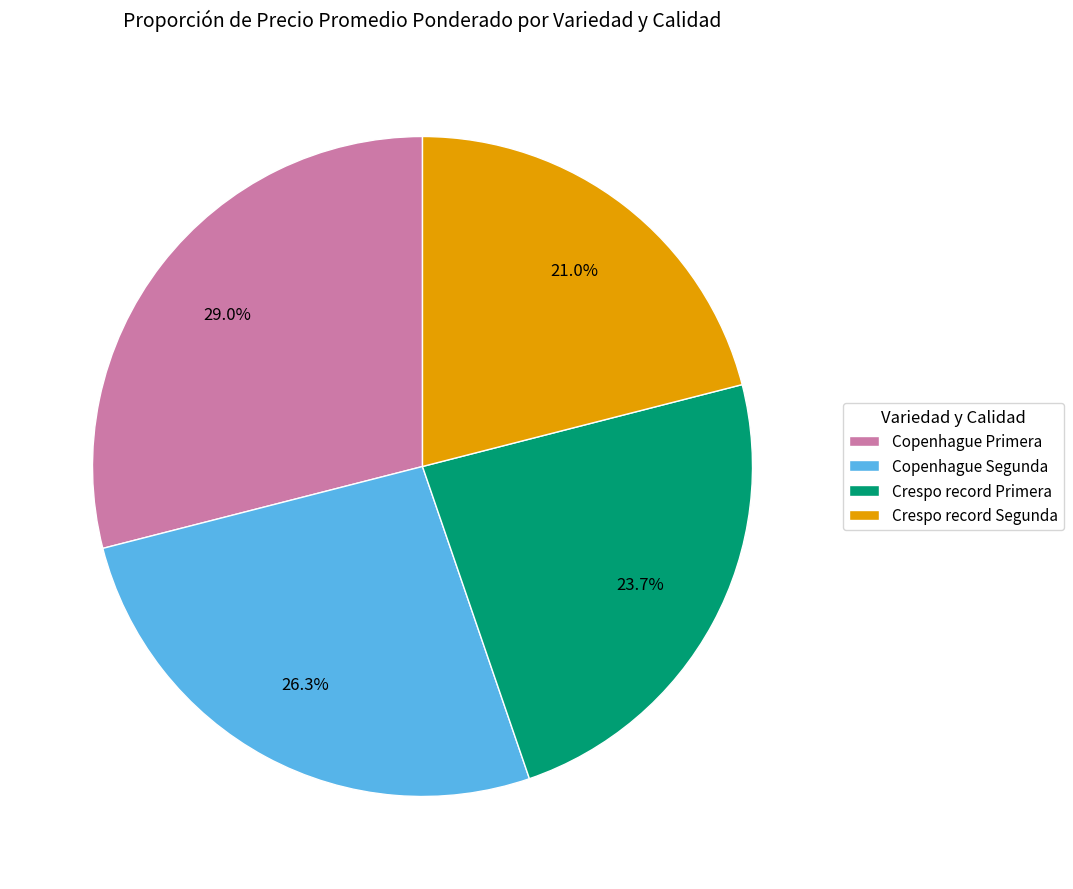

The Copenhague Primera slice represents 38% of the pie. True or false?

False